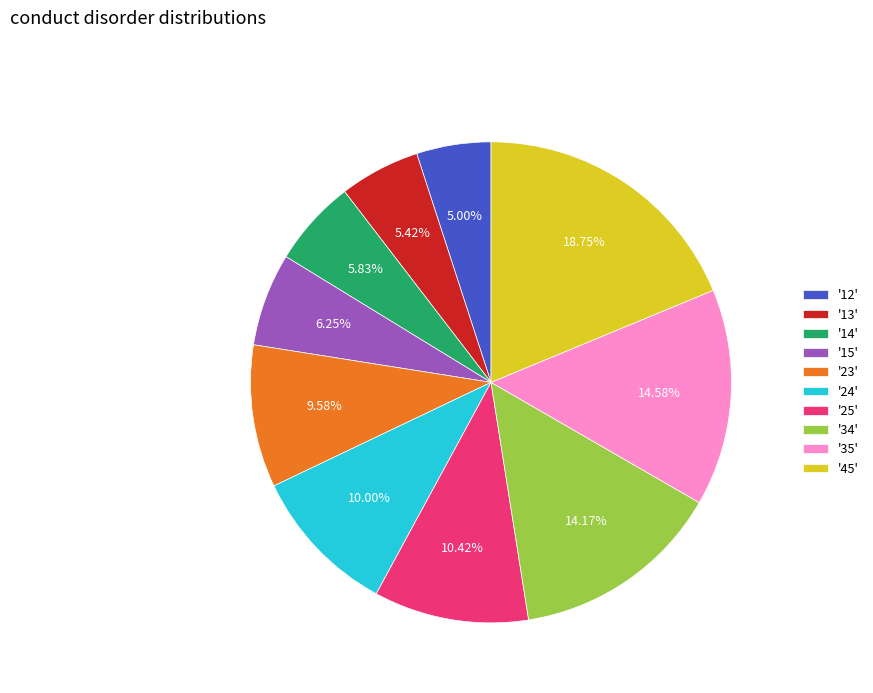

Is '35' the majority of the pie?

No